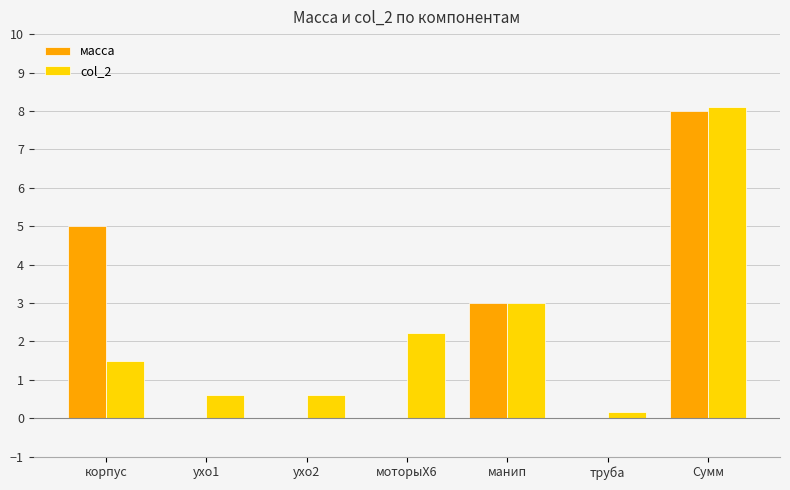

Reading left to right, transcribe all the data shown in this chart.

масса: 5.0	0.0	0.0	0.0	3.0	0.0	8.0
col_2: 1.5	0.6	0.6	2.2	3.0	0.2	8.1